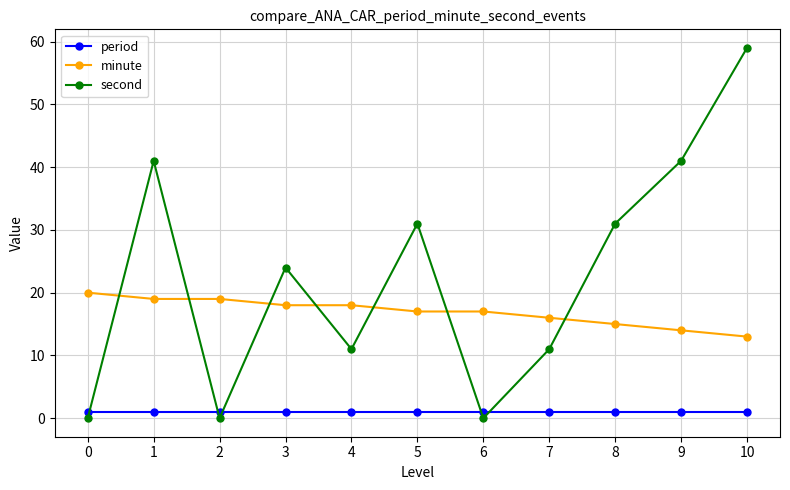

At 10, list the series in order from smallest to largest.

period, minute, second